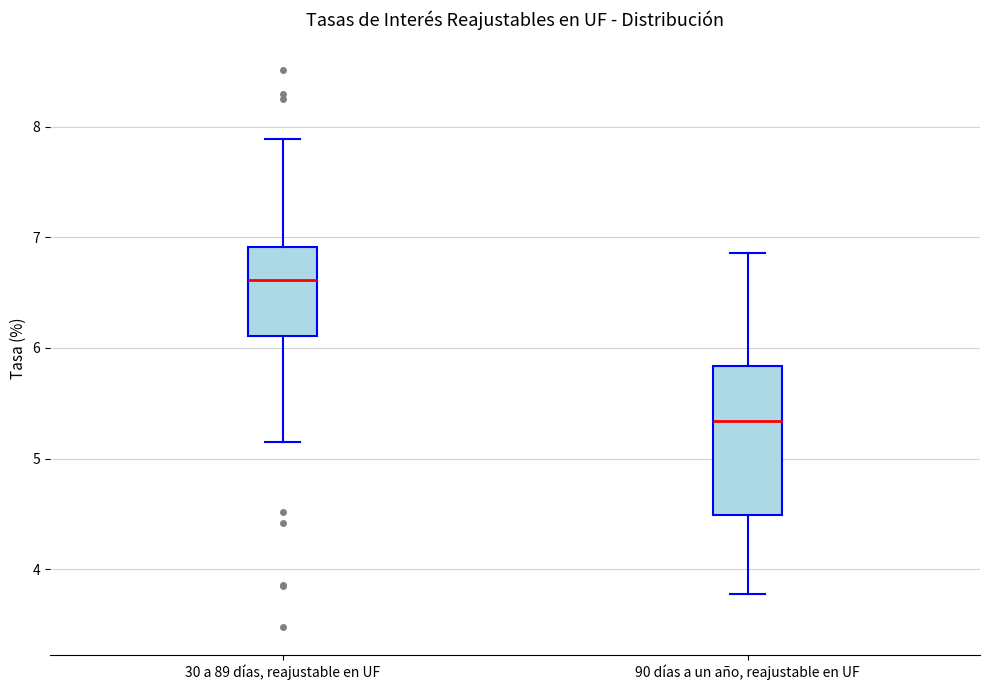

Where does the lower whisker of the box for 90 días a un año, reajustable en UF end on the y-axis? The values are not printed on the chart, so give them approximately, as read against the axis.

3.8